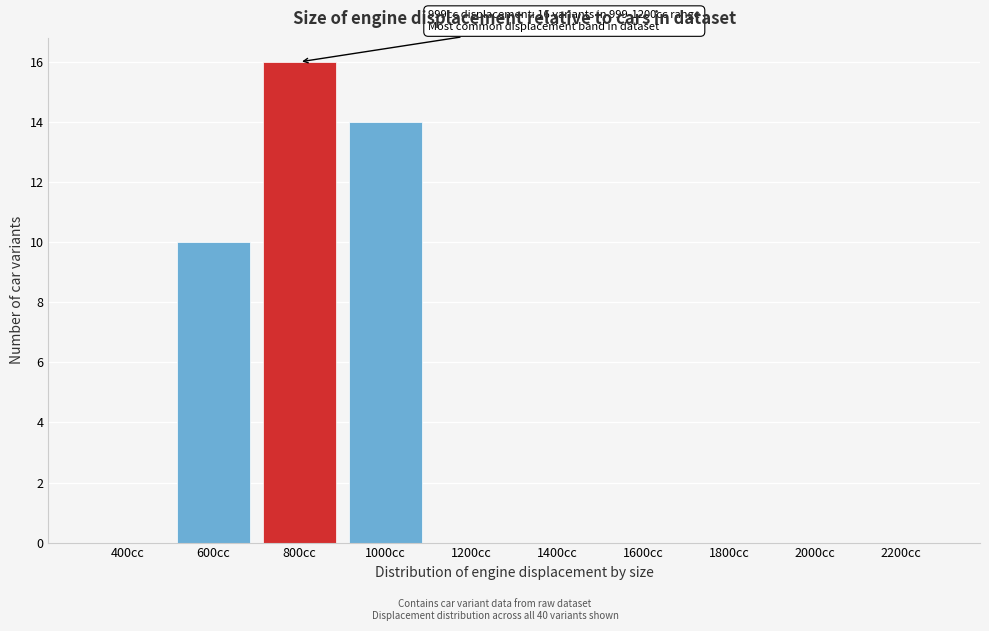

Reading left to right, transcribe all the data shown in this chart.

400cc=0	600cc=10	800cc=16	1000cc=14	1200cc=0	1400cc=0	1600cc=0	1800cc=0	2000cc=0	2200cc=0